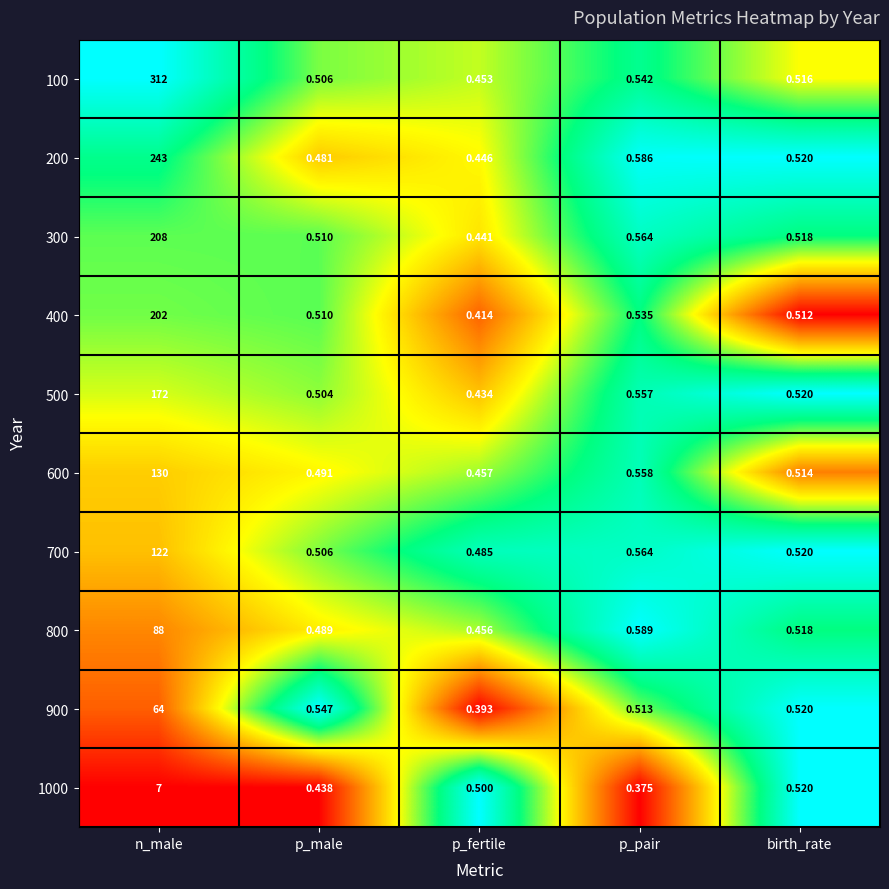

What is the spread (max minus min) of values at p_male?

0.1